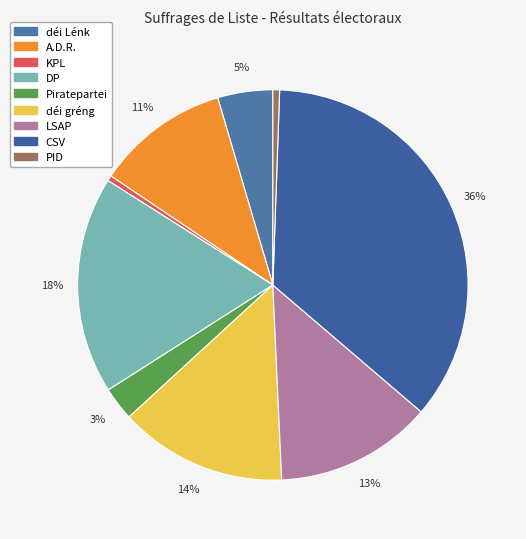

Does any single category account for the majority?

No